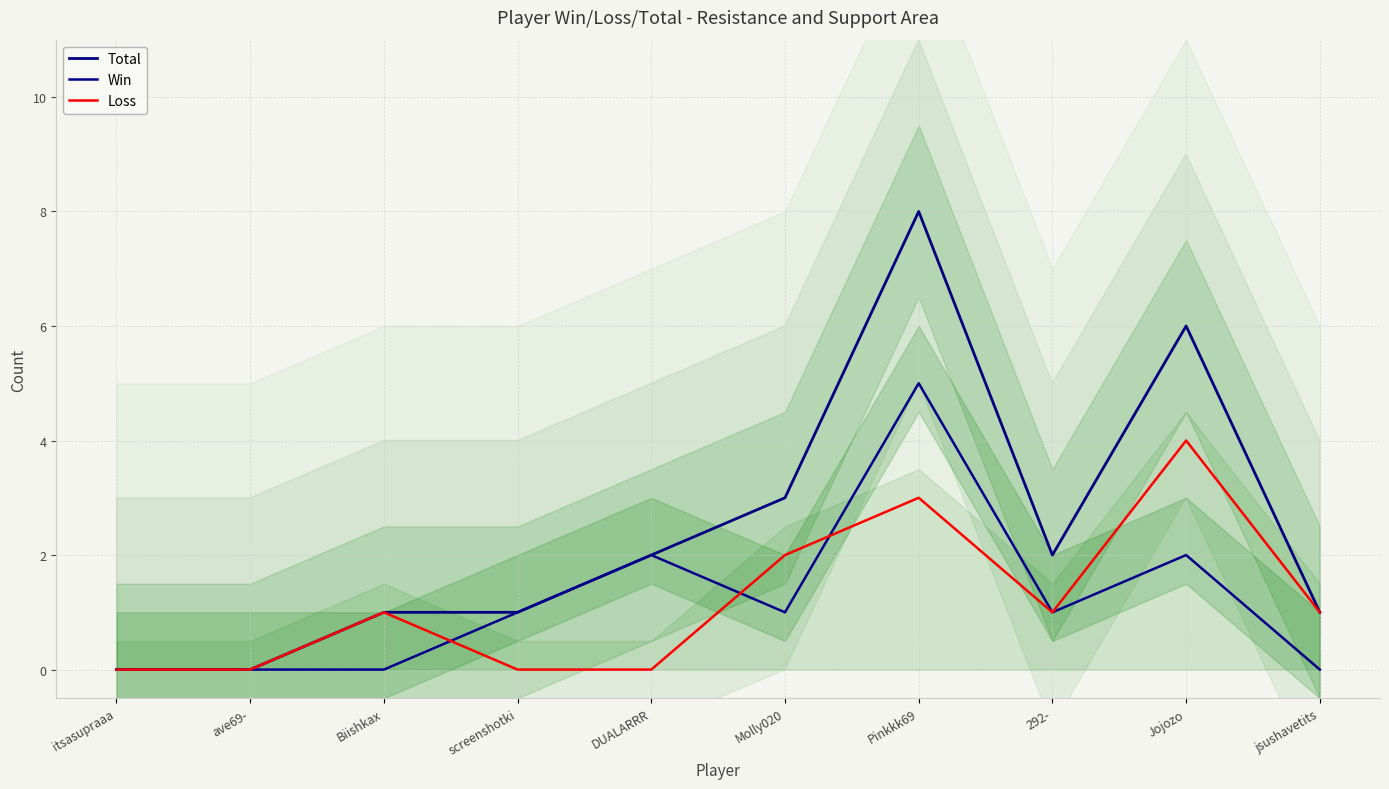

Where is Win nearest to the value 2?

DUALARRR